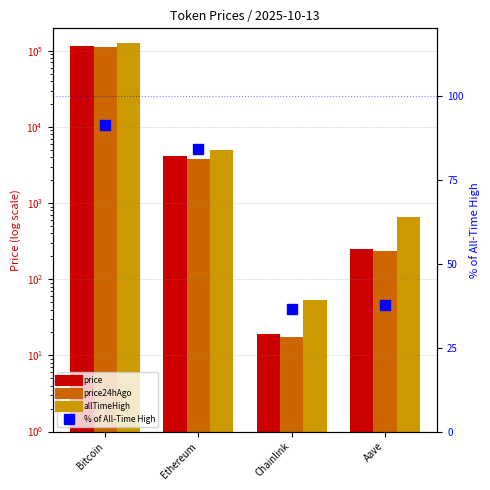

What is the difference between the maximum and minimum values in the allTimeHigh series?

126027.3